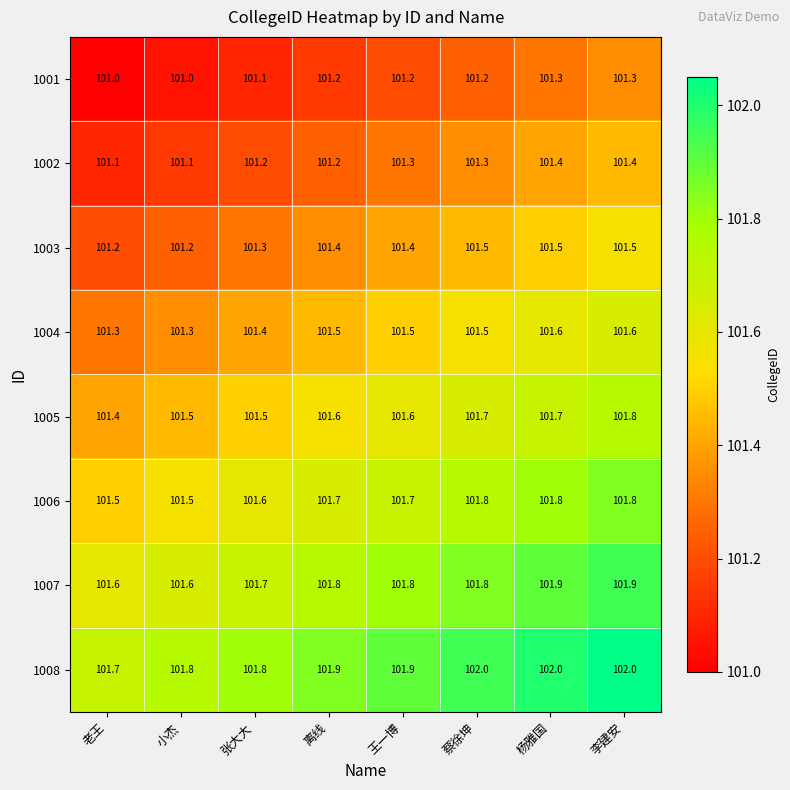

Which series has the widest spread of values?

1005